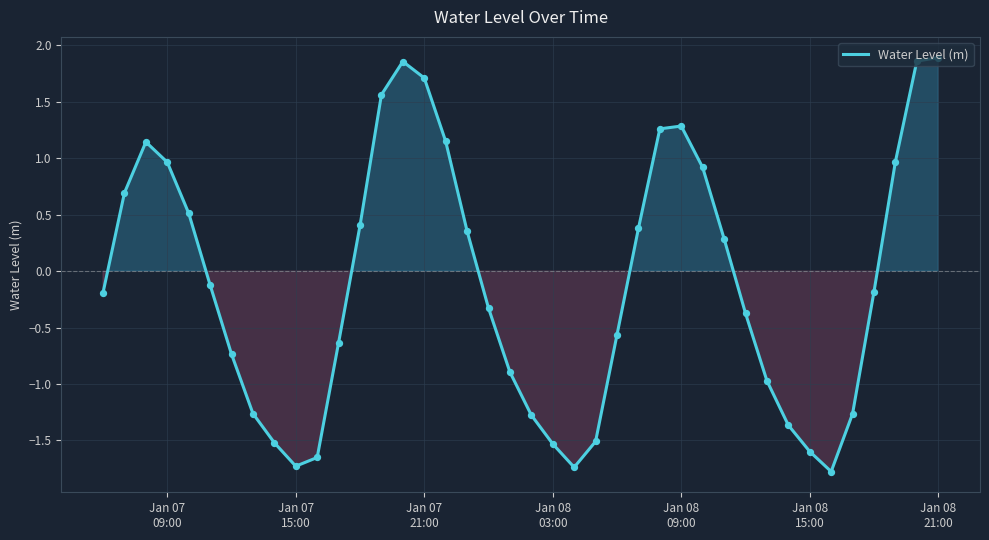

What is the difference between the maximum and minimum values?

3.7